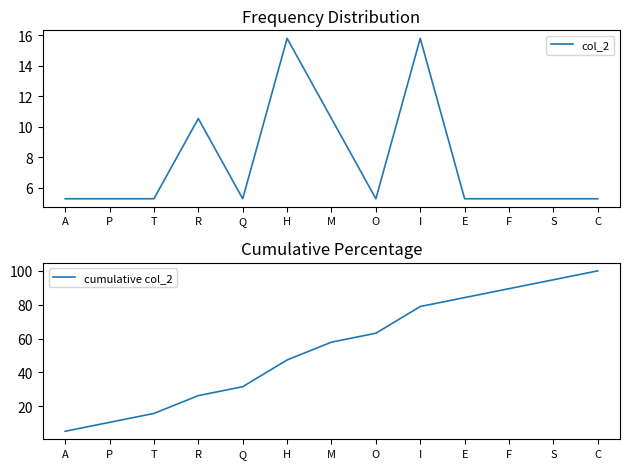

Reading left to right, transcribe all the data shown in this chart.

col_2: A=5.3	P=5.3	T=5.3	R=10.5	Q=5.3	H=15.8	M=10.5	O=5.3	I=15.8	E=5.3	F=5.3	S=5.3	C=5.3
cumulative col_2: A=5.3	P=10.5	T=15.8	R=26.3	Q=31.6	H=47.4	M=57.9	O=63.2	I=78.9	E=84.2	F=89.5	S=94.7	C=100.0